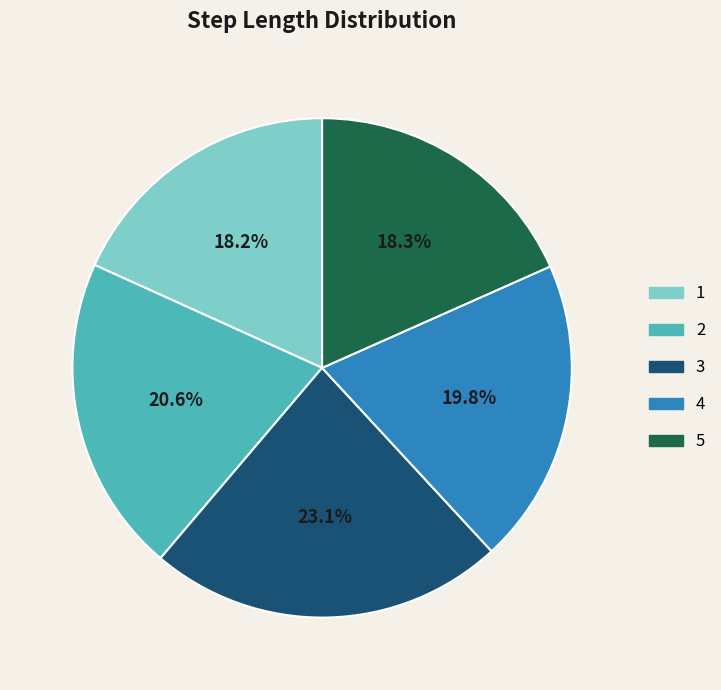

What percentage is NOT represented by 2?

79.4%